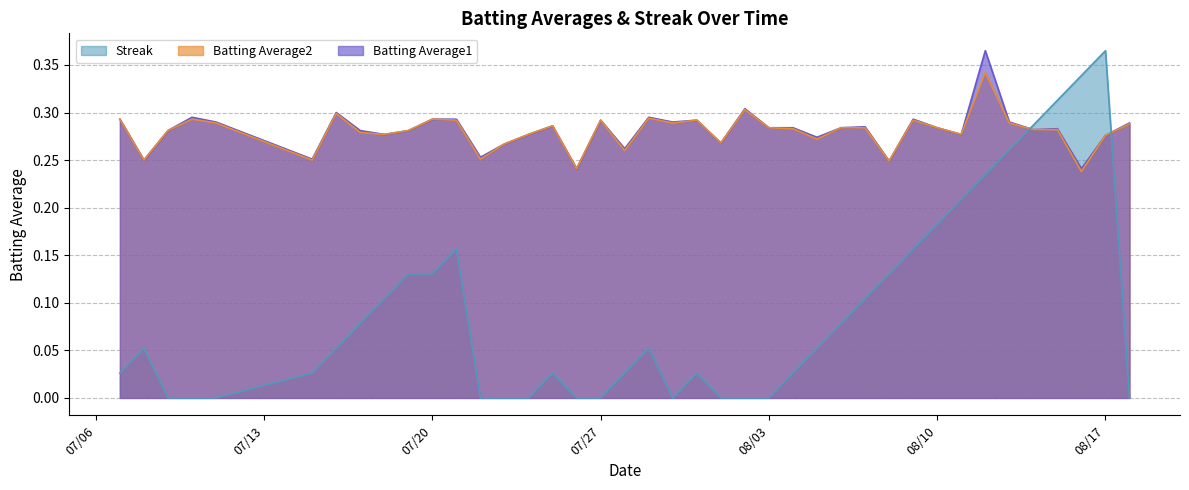

What position from the left is 2010-07-16?

7